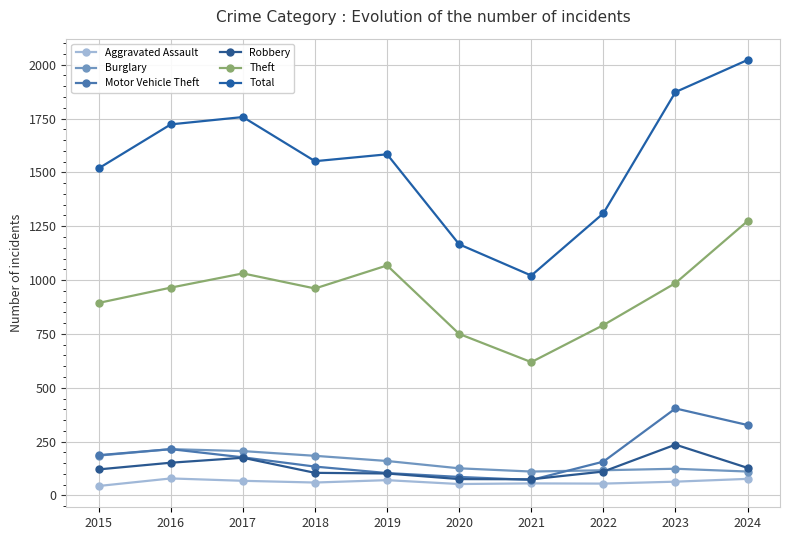

Rank the series at 2019 from highest to lowest value.

Total, Theft, Burglary, Motor Vehicle Theft, Robbery, Aggravated Assault